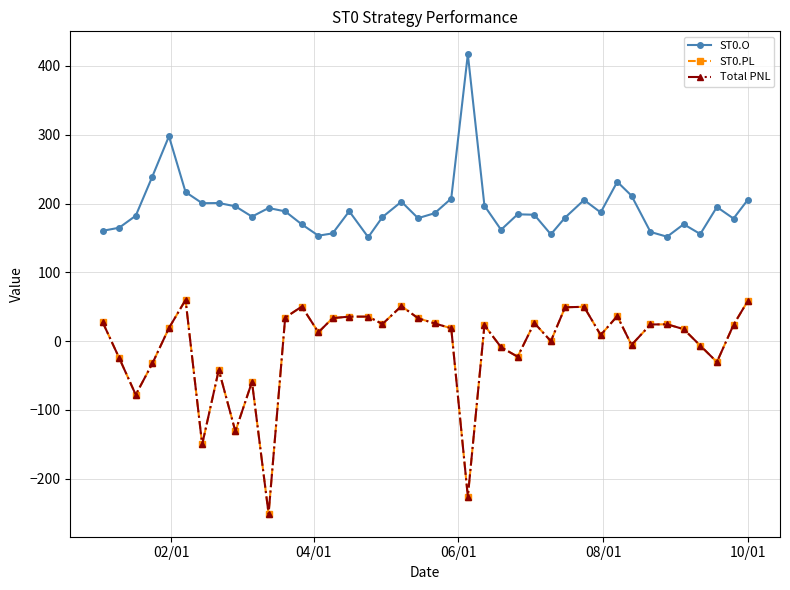

Which series has the largest range (max minus min)?

ST0.PL